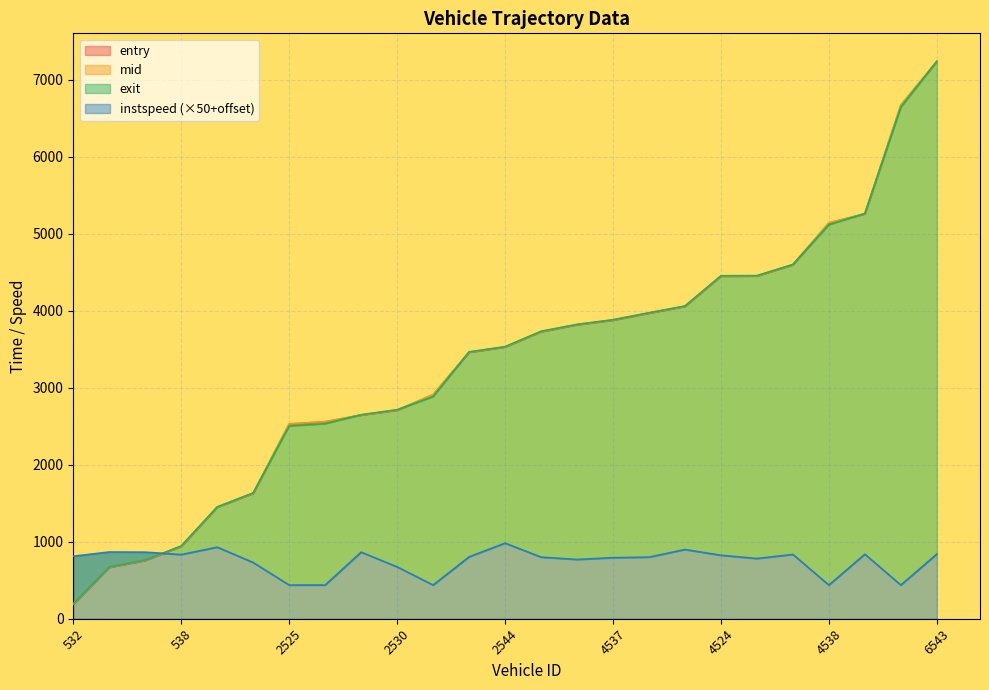

What is the minimum value for instspeed?

437.4